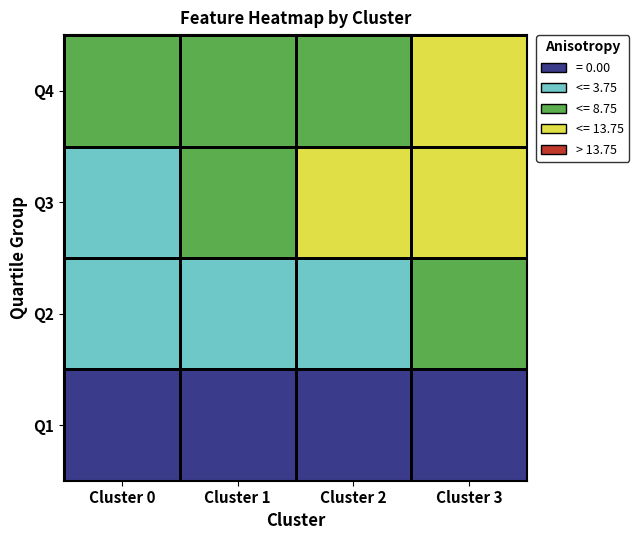

How many categories are shown in the chart?

4